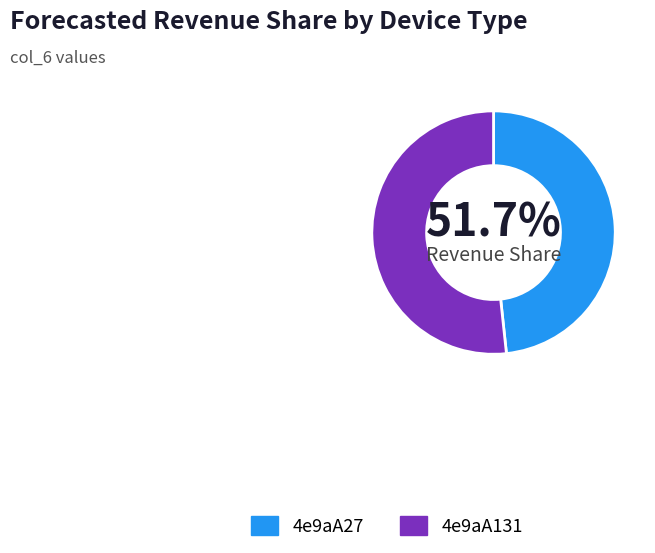

What is the change in value from 4e9aA27 to 4e9aA131?

+0.4